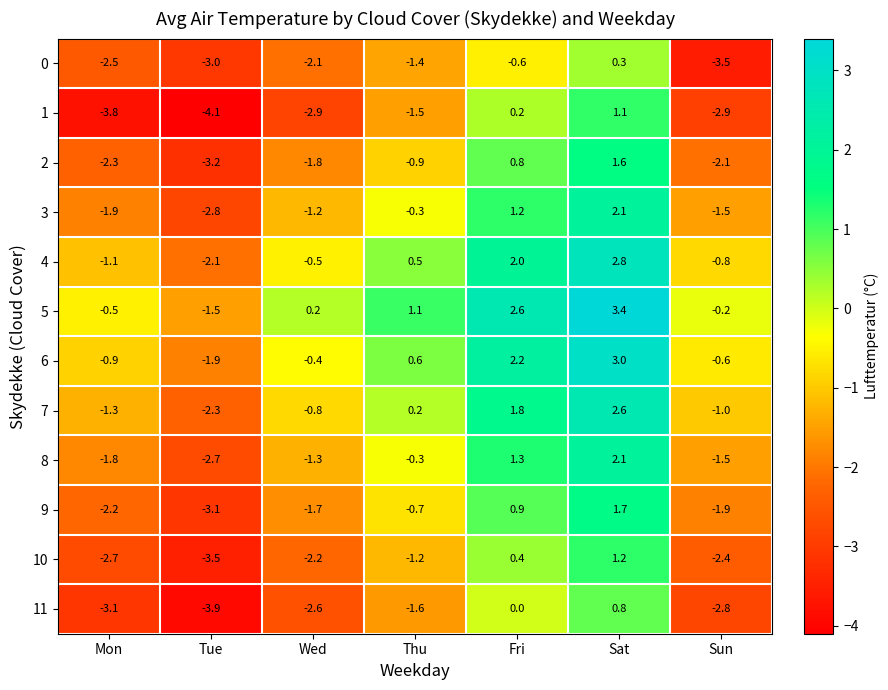

How many data points in 11 are less than -2?

4